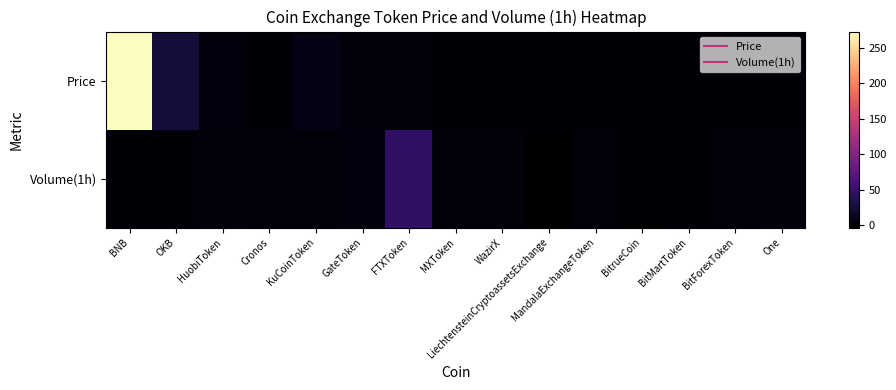

Which series has the widest spread of values?

Price